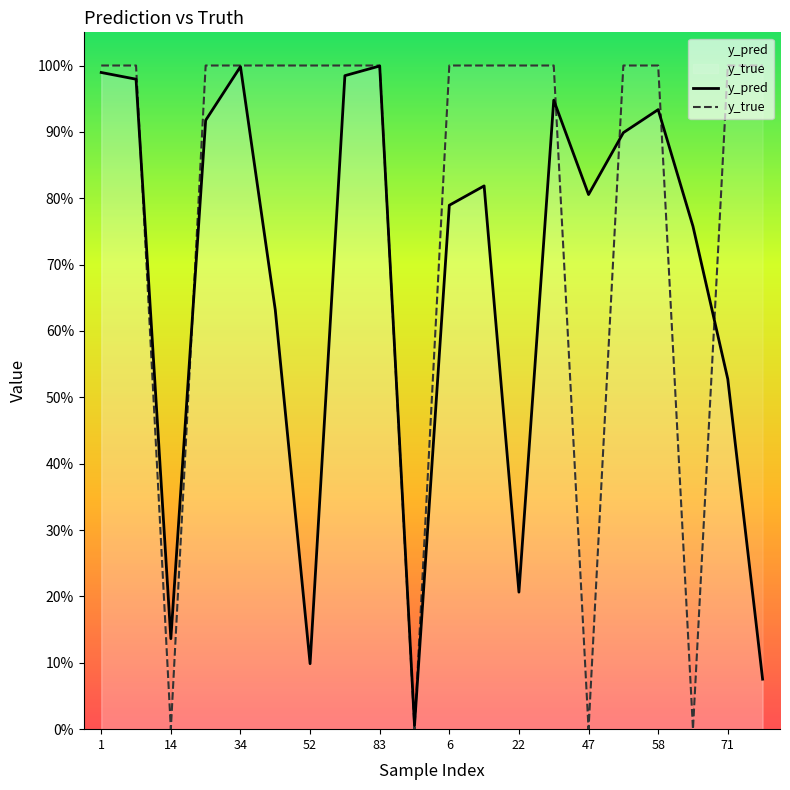

How many interior local peaks does the y_pred series have?

5